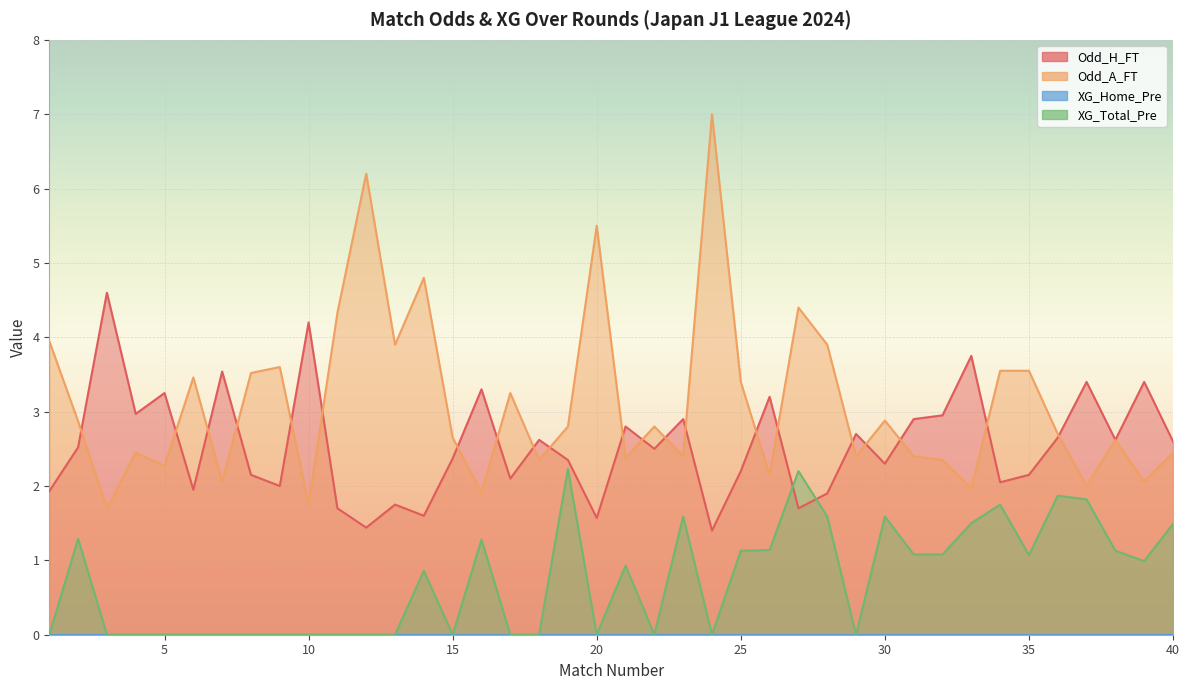

How many data points in Odd_H_FT are less than 2?

10